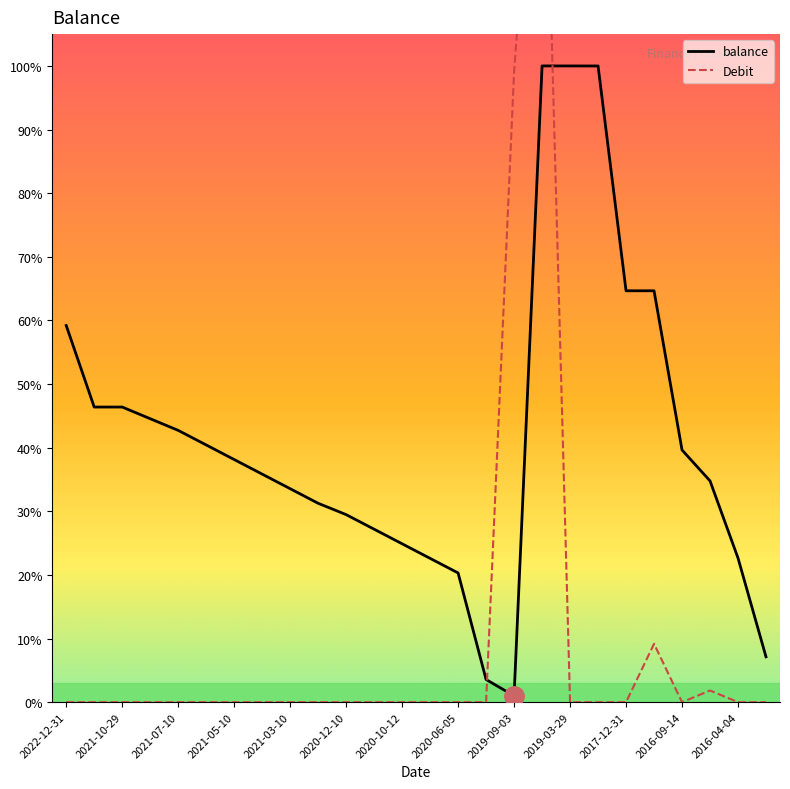

True or false: Debit has more than 0 points higher than both neighbors.

True